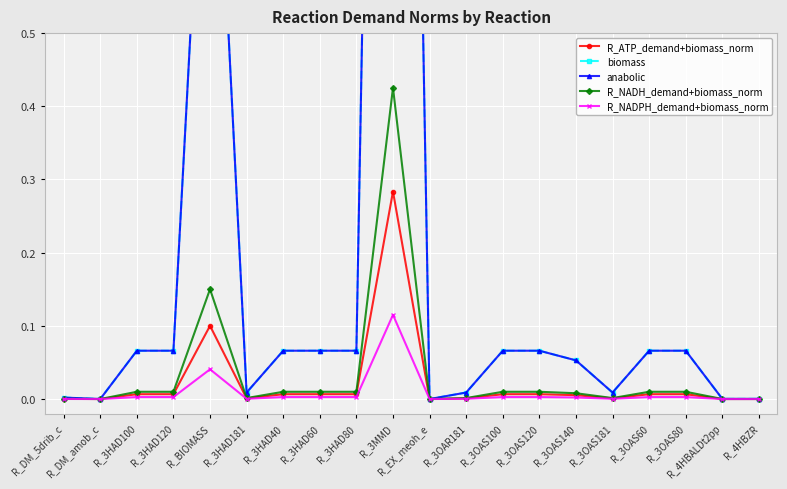

At which category is the sum across all series the highest?

R_3MMD